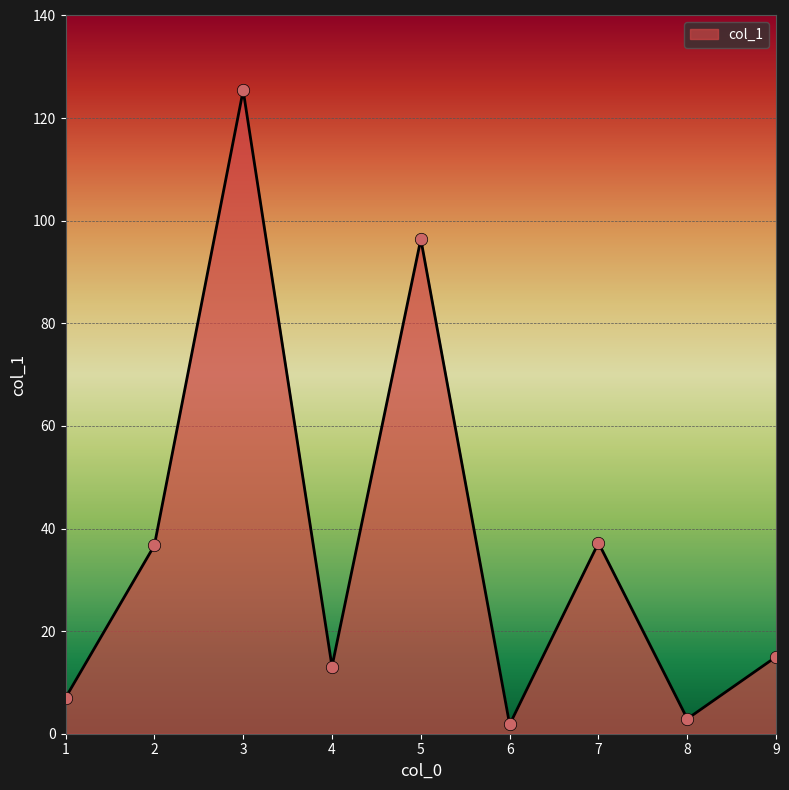

Approximately how many times larger is the value at 9 compared to 8?

5.2